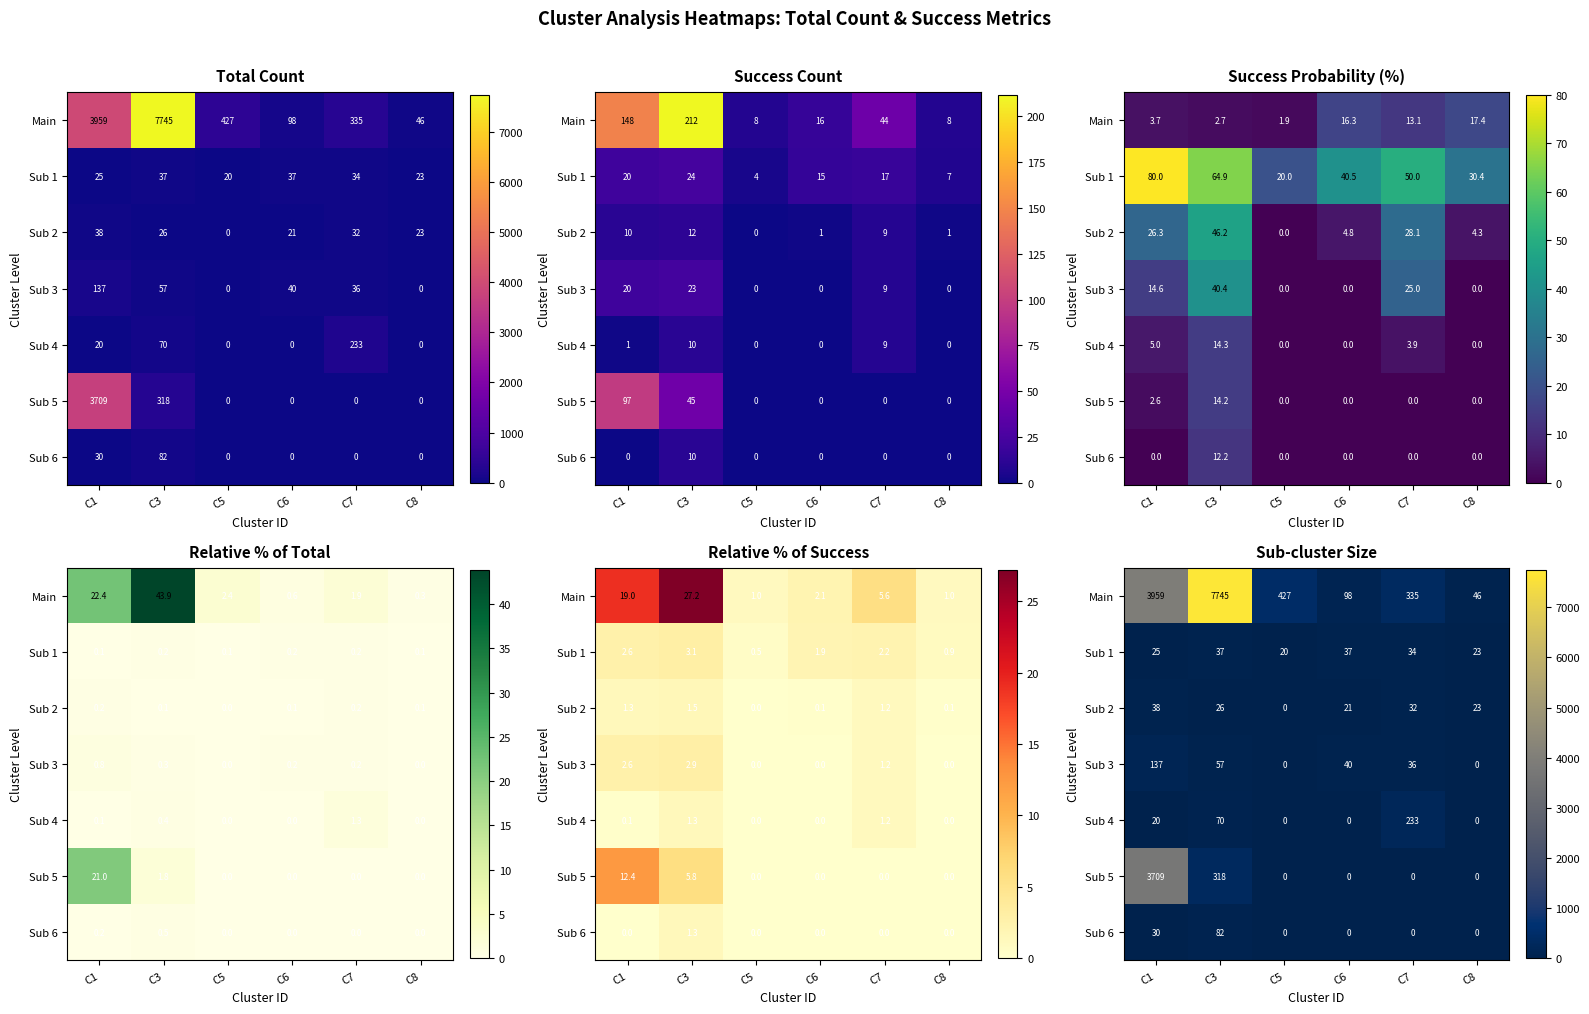

At which category is the sum across all series the highest?

C3